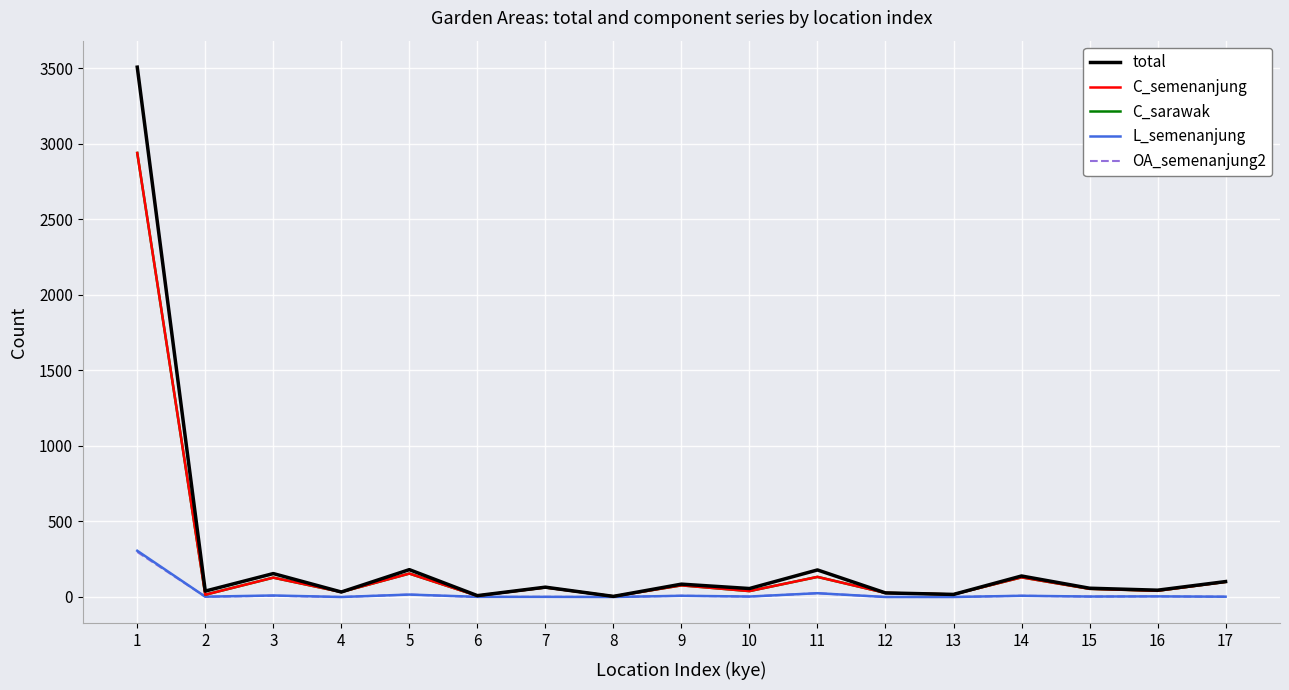

At which category is the sum across all series the highest?

1